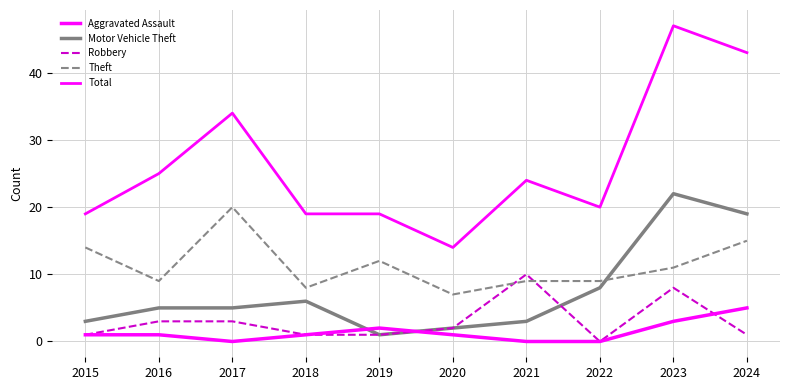

What is the spread (max minus min) of values at 2018?

18